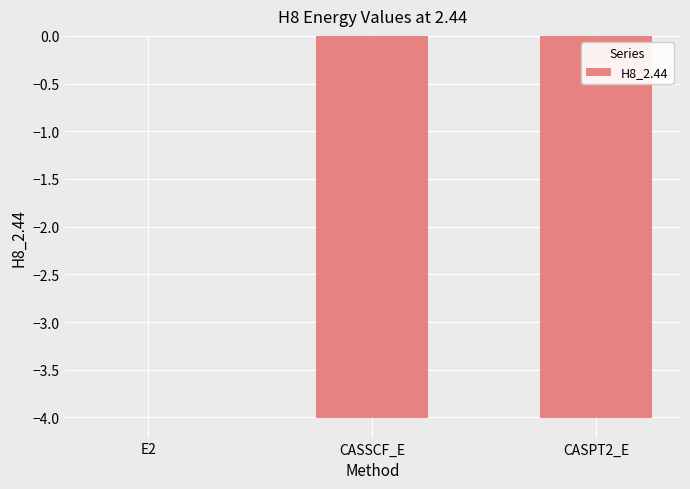

True or false: the data shows -4.0 at CASSCF_E.

True